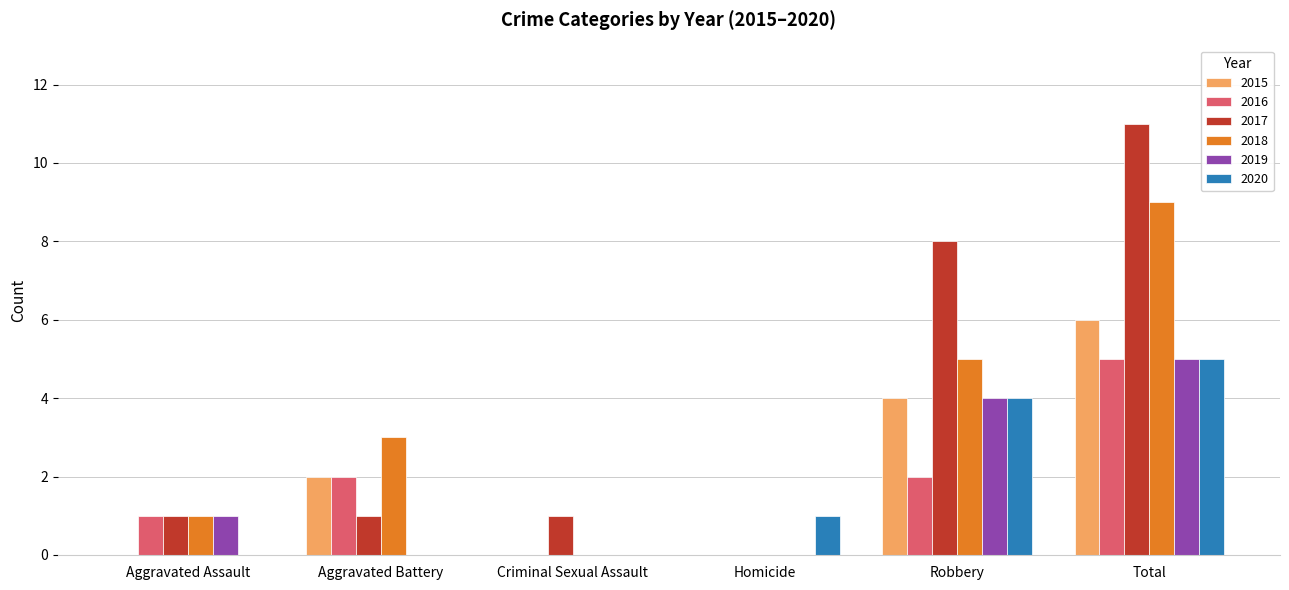

How many groups of bars are there?

6